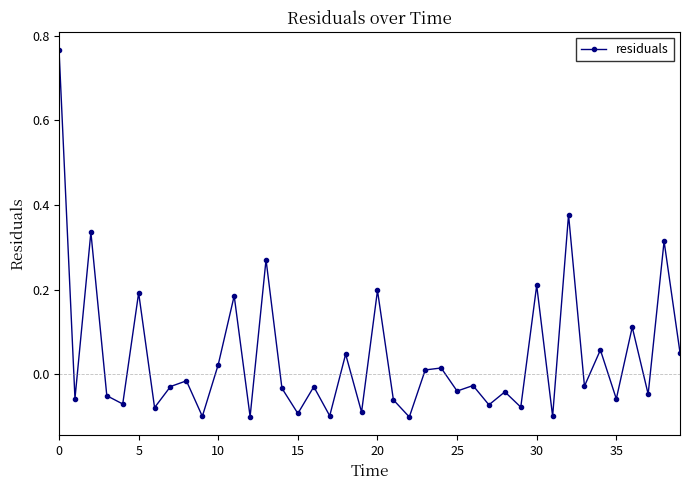

What is the difference between the second highest and second lowest values?

0.5